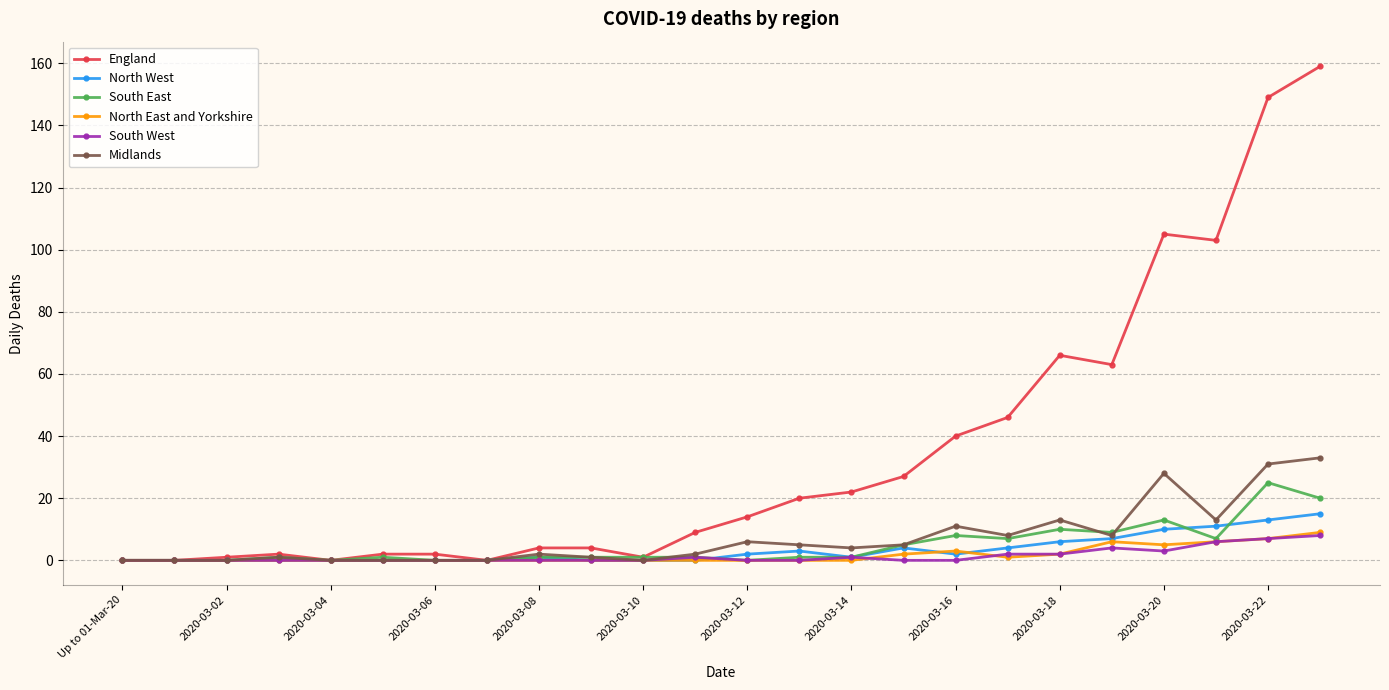

What is the maximum value shown in the chart?

159